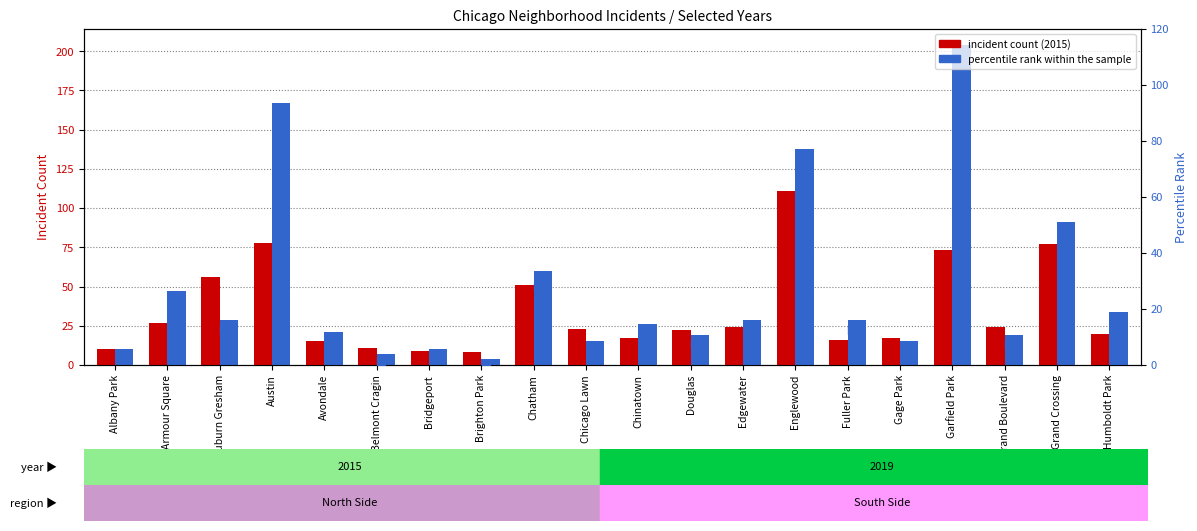

Approximately how many times larger is the value at Albany Park compared to Grand Boulevard?

0.4